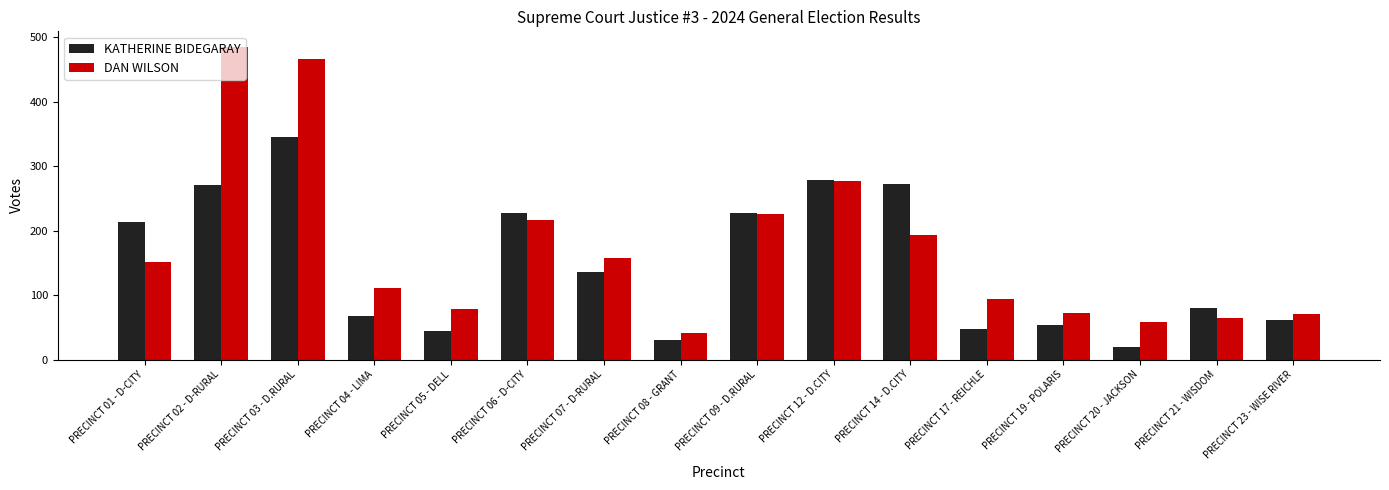

Which category has the highest value across all series?

PRECINCT 02 - D-RURAL